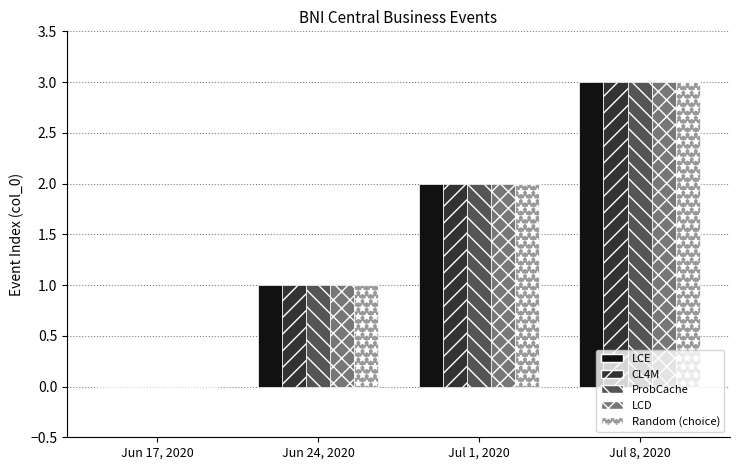

The value of LCD at Jul 1, 2020 is 2. True or false?

True